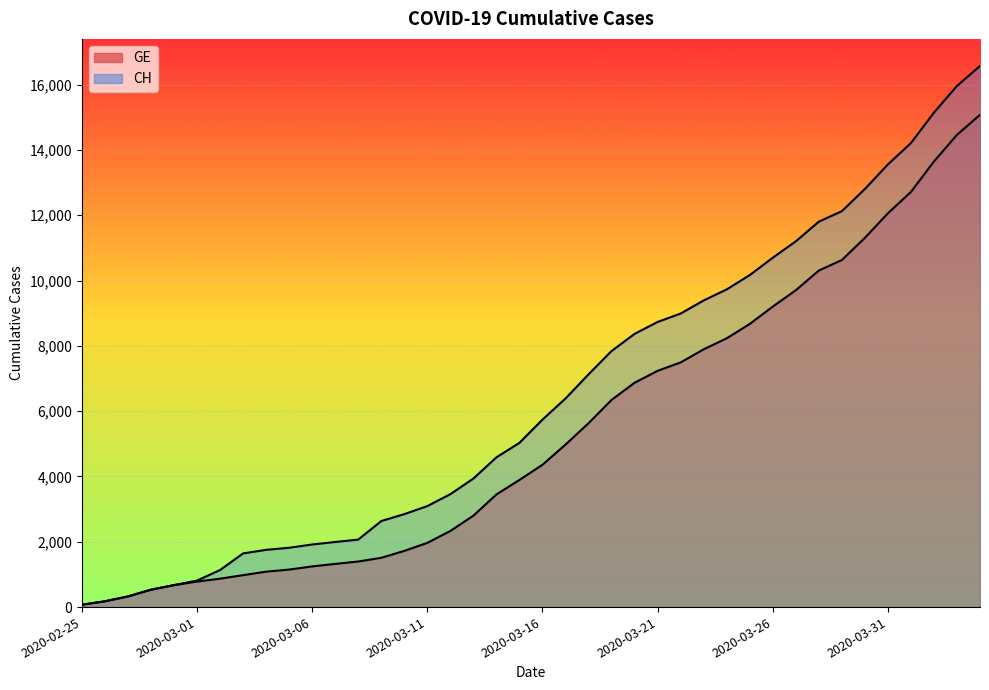

True or false: GE and CH cross at least once.

False